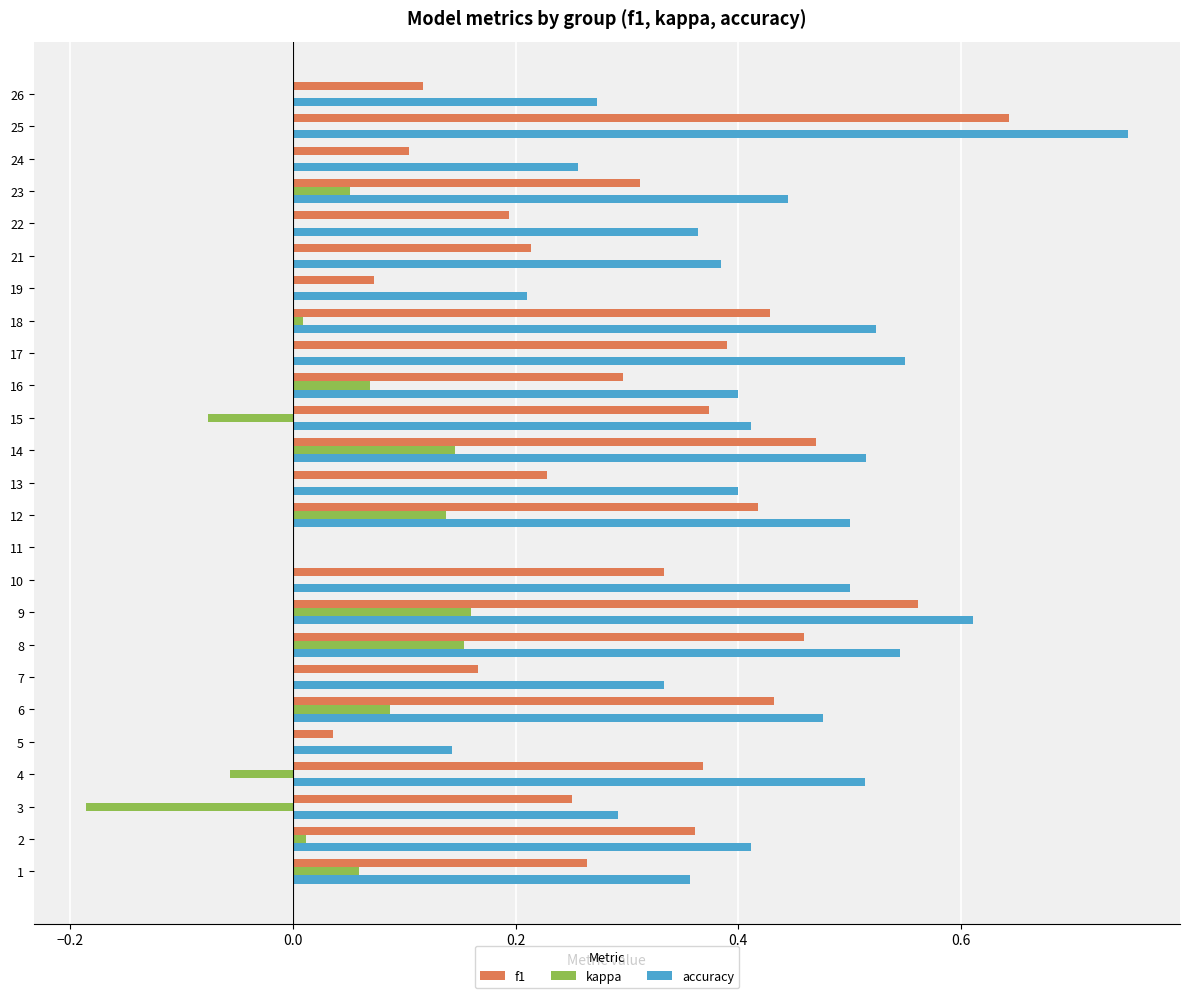

Which label corresponds to the largest value in the chart?

25